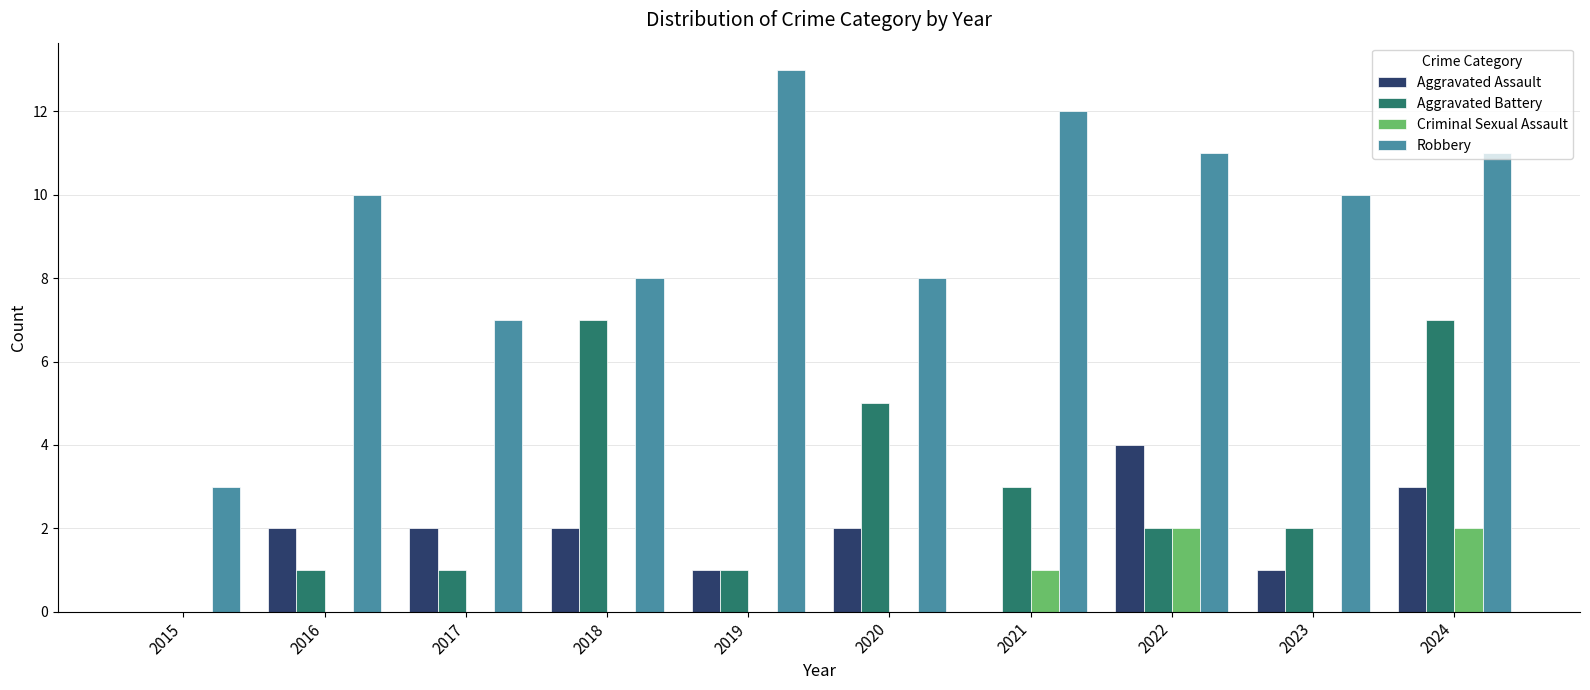

At which label does Aggravated Battery first exceed 2?

2018